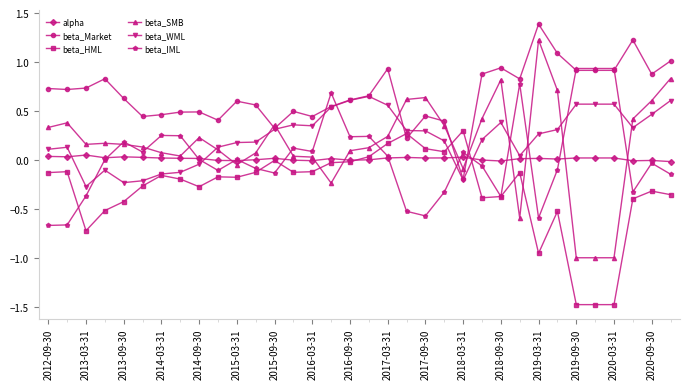

How many lines are shown in the chart?

6